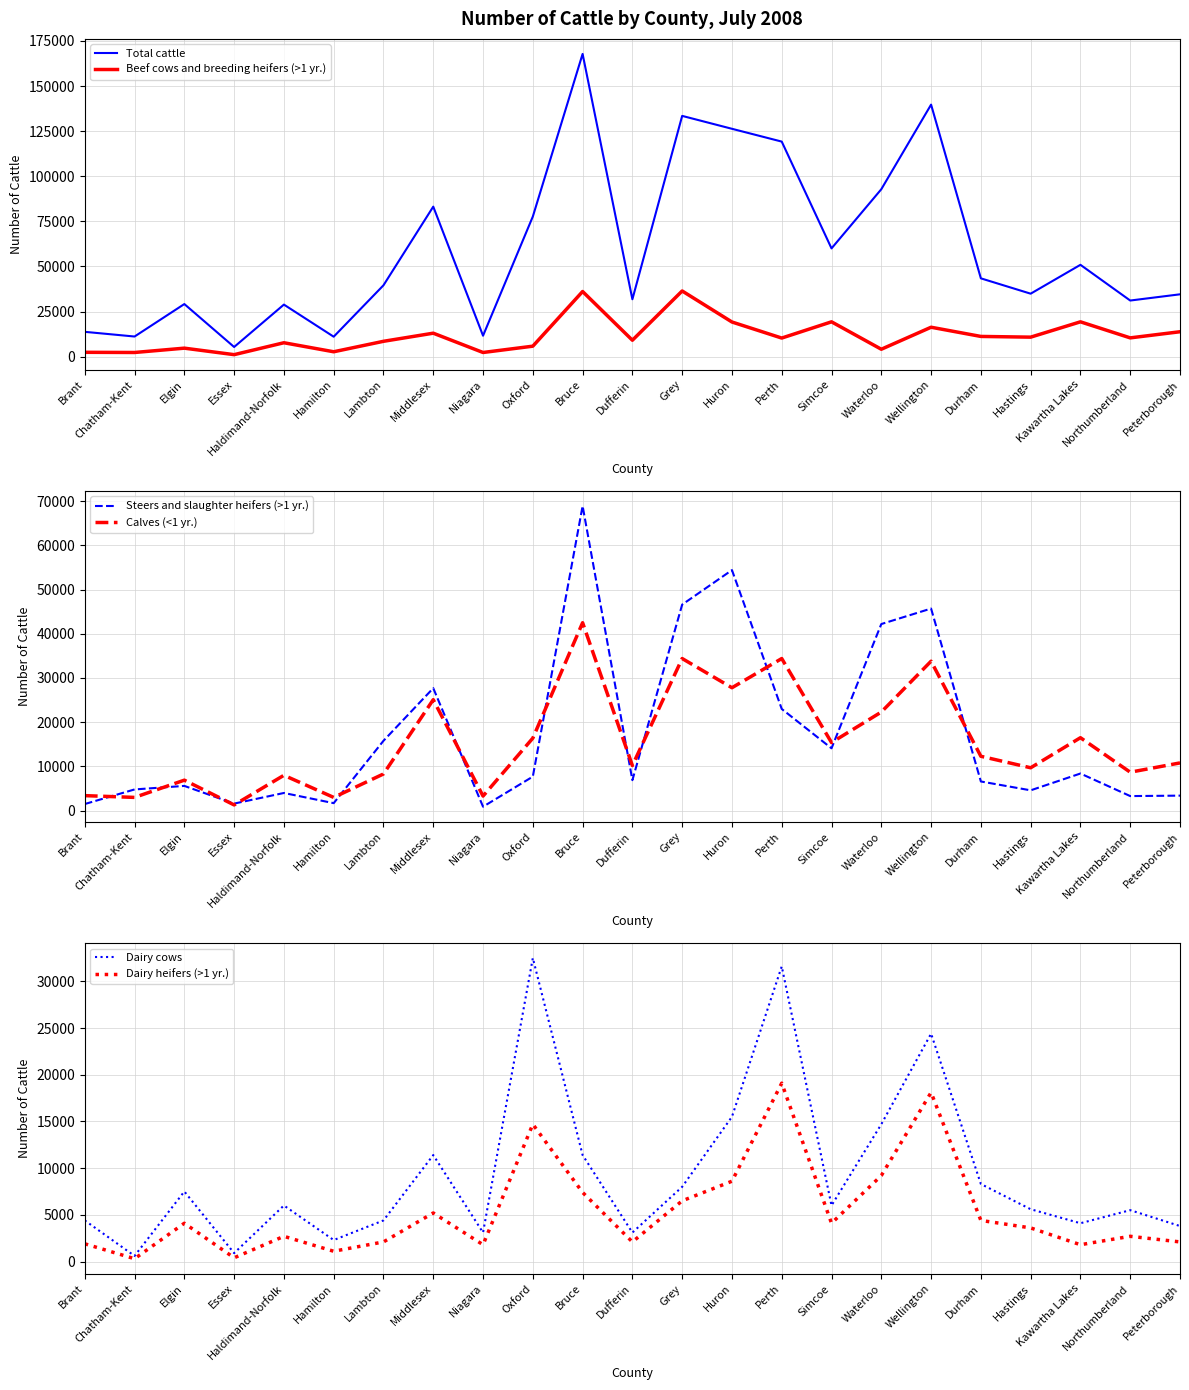

What is the sum of all Beef cows and breeding heifers (>1 yr.) values?

266800